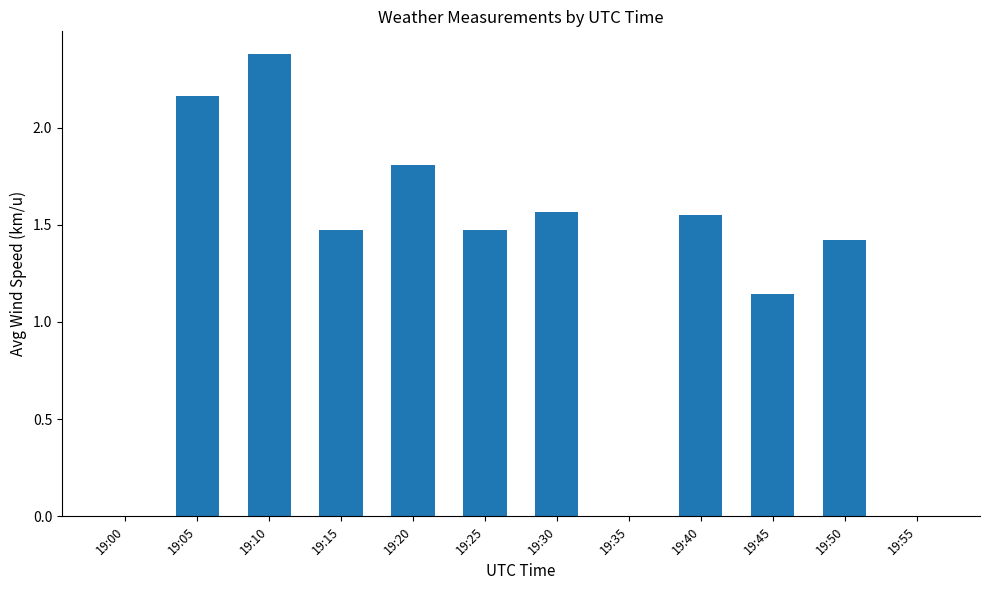

Between 19:55 and 19:05, which is larger?

19:05